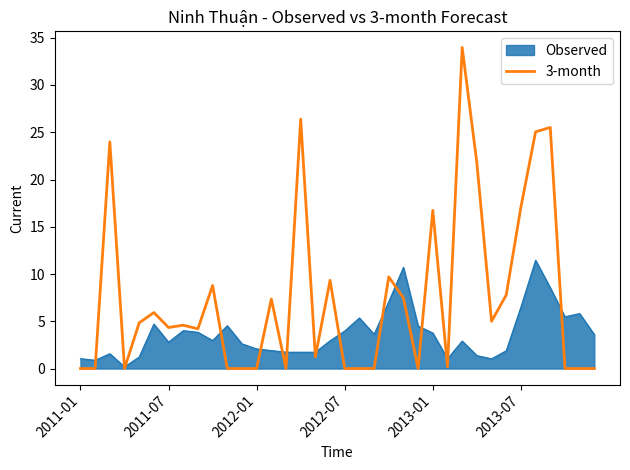

What is the maximum value shown in the chart?

34.0